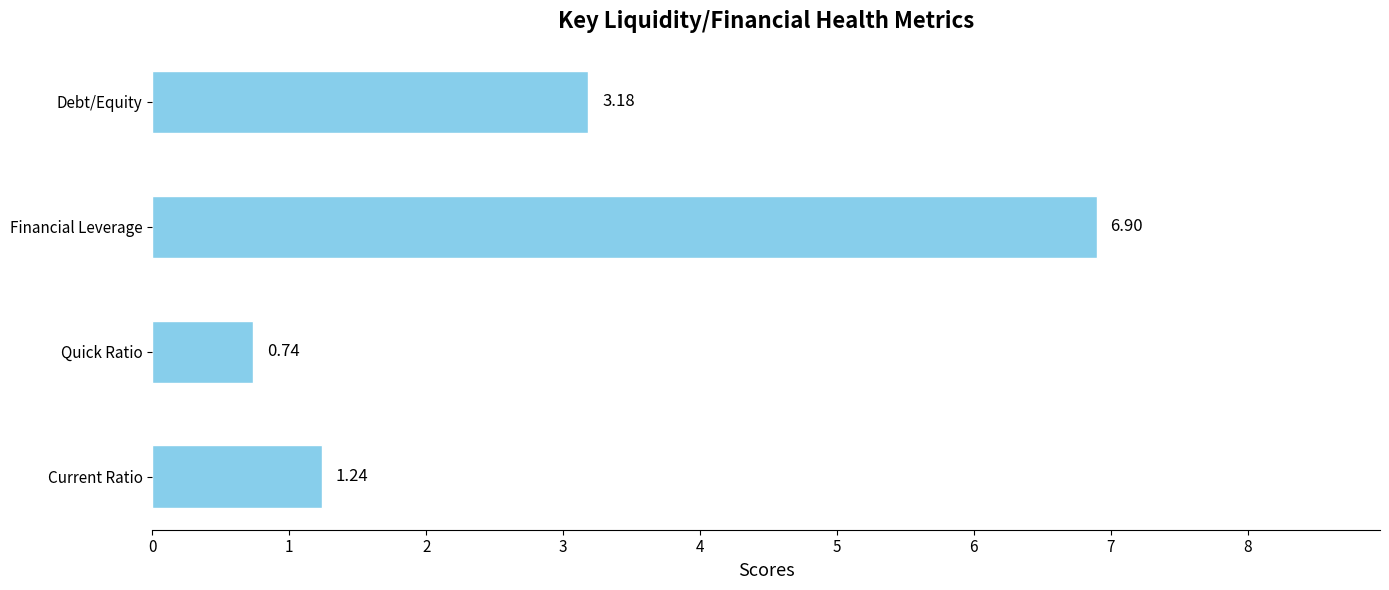

At which category does the chart reach its minimum across all series?

Quick Ratio